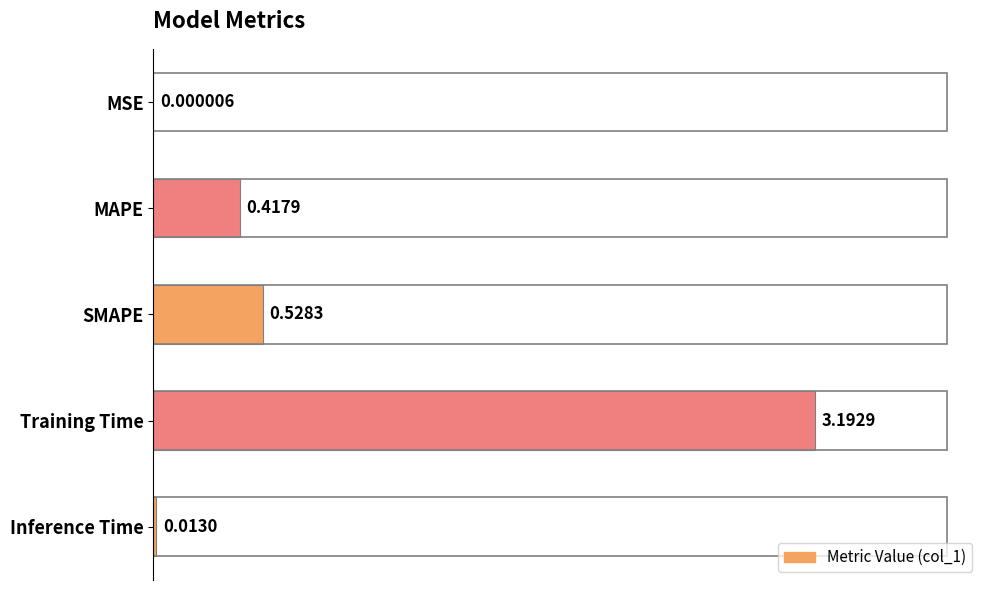

Between MSE and Inference Time, which is larger?

Inference Time